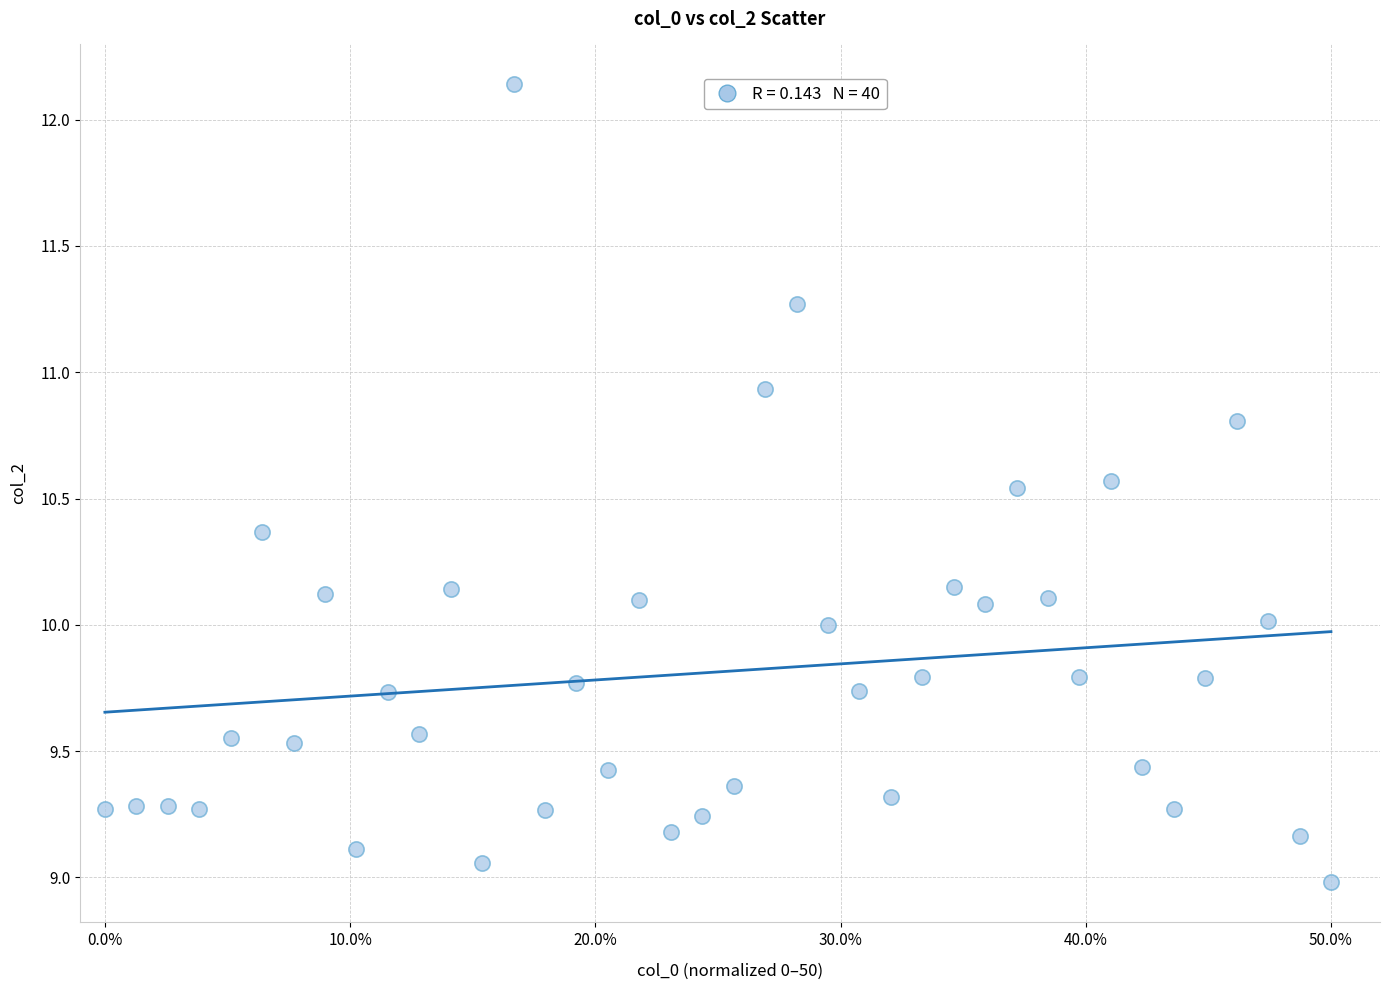

What is the range of Y values (max minus min)?

3.2